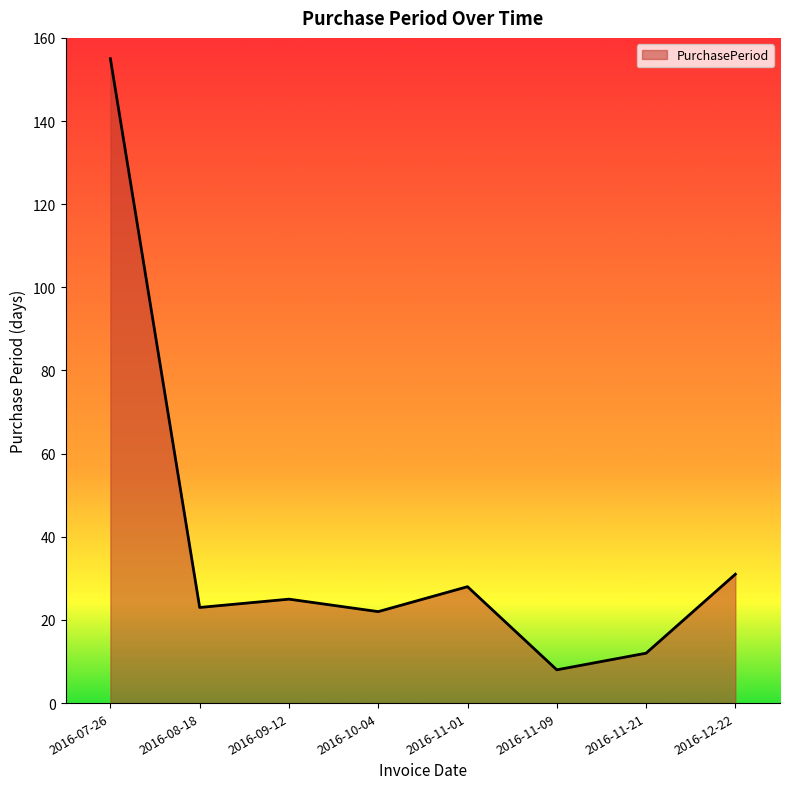

Reading left to right, list all the values displayed in this chart.

155	23	25	22	28	8	12	31